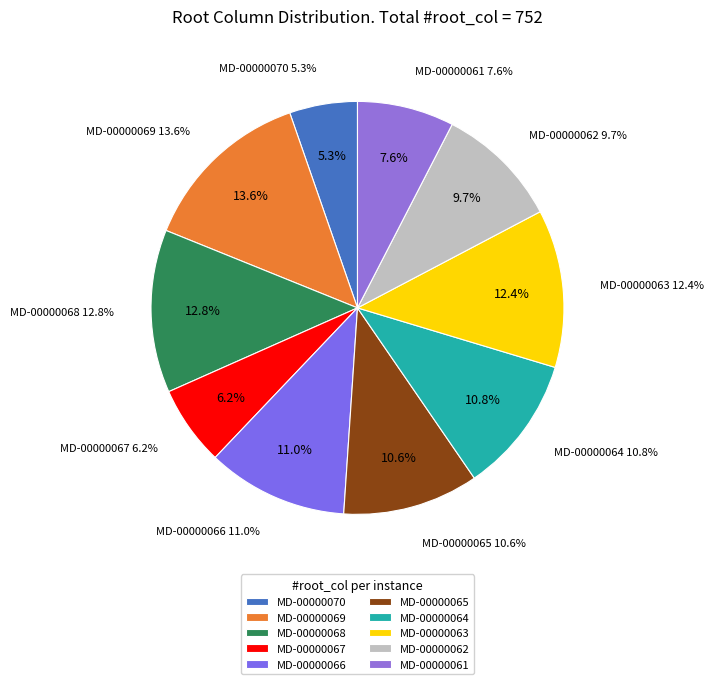

Which category has the biggest portion of the pie?

MD-00000069